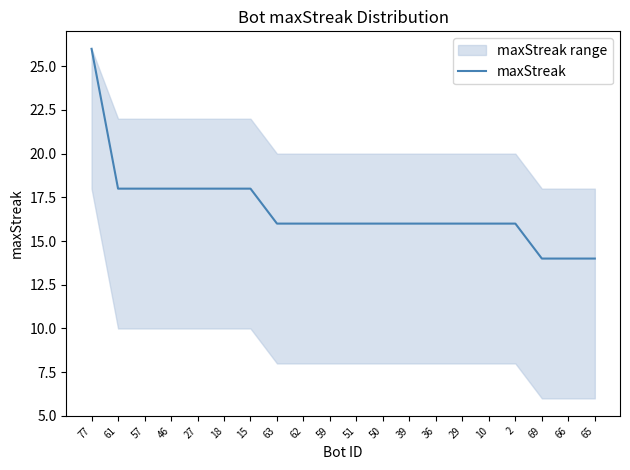

How many distinct data groups are displayed?

1